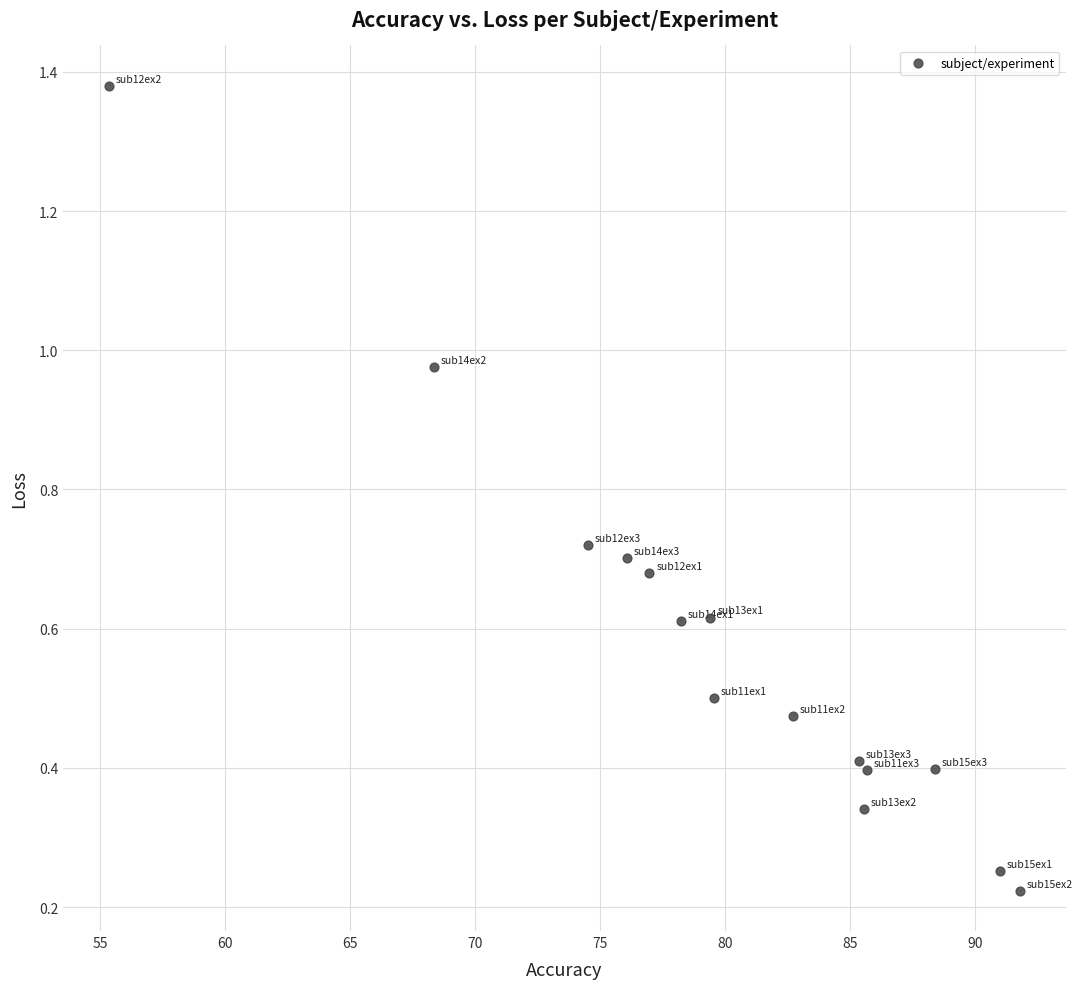

What is the range of Y values (max minus min)?

1.2